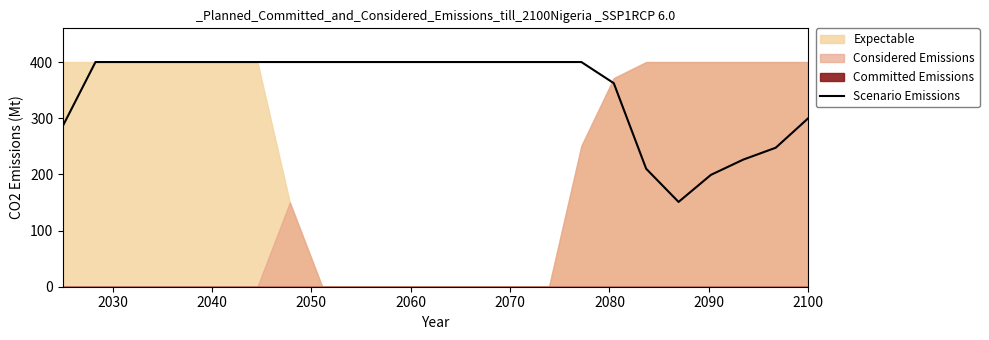

What is the sum of all values?

8383.2